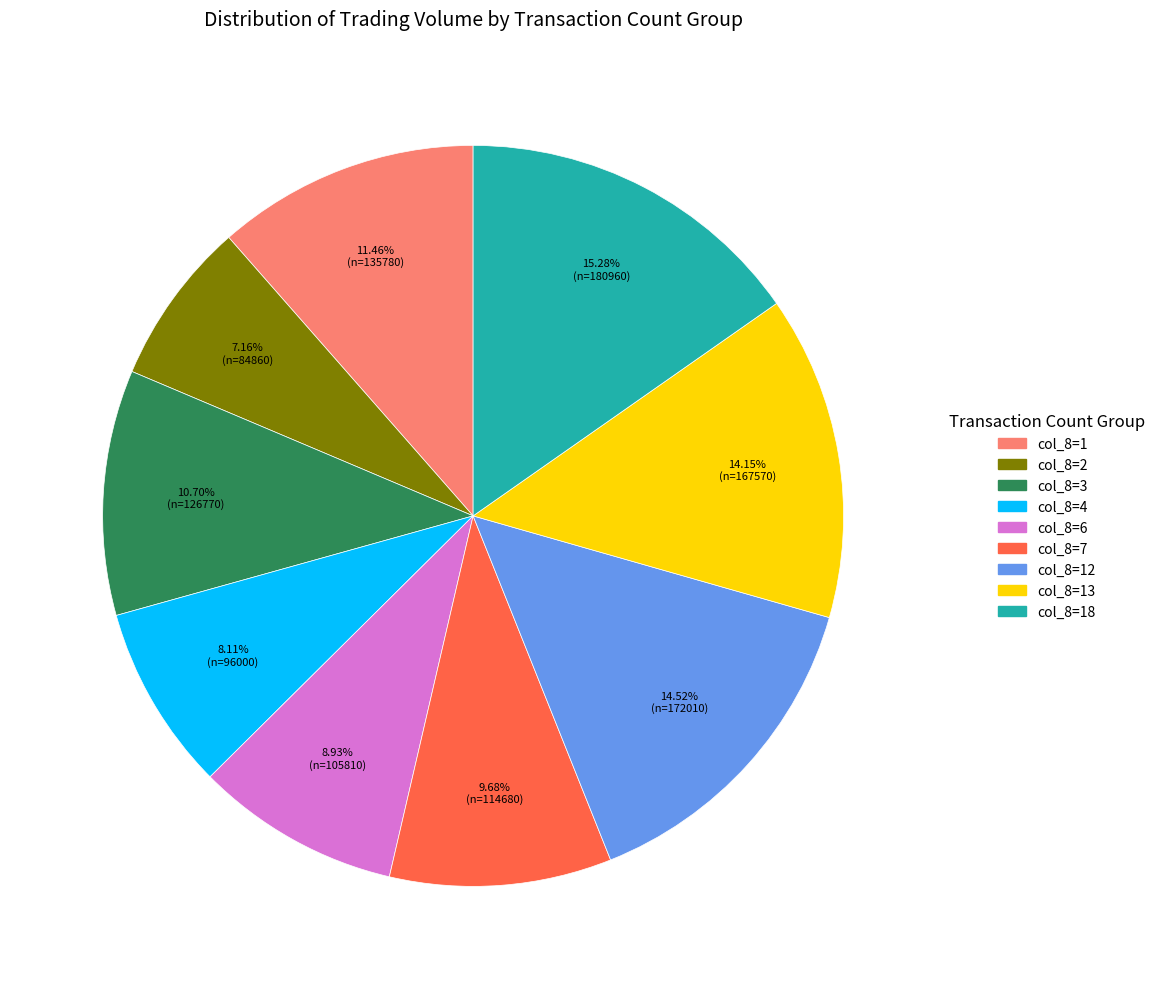

Is there a majority slice in this chart?

No